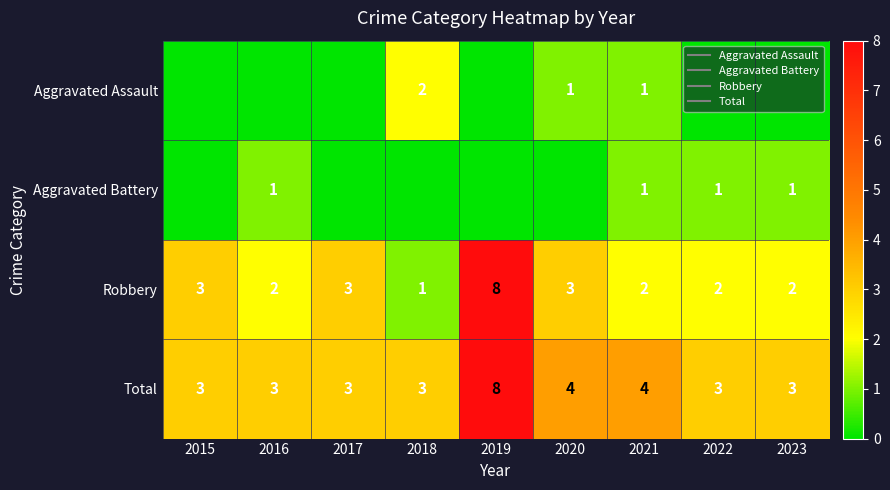

What value does the Total series have at 2023?

3